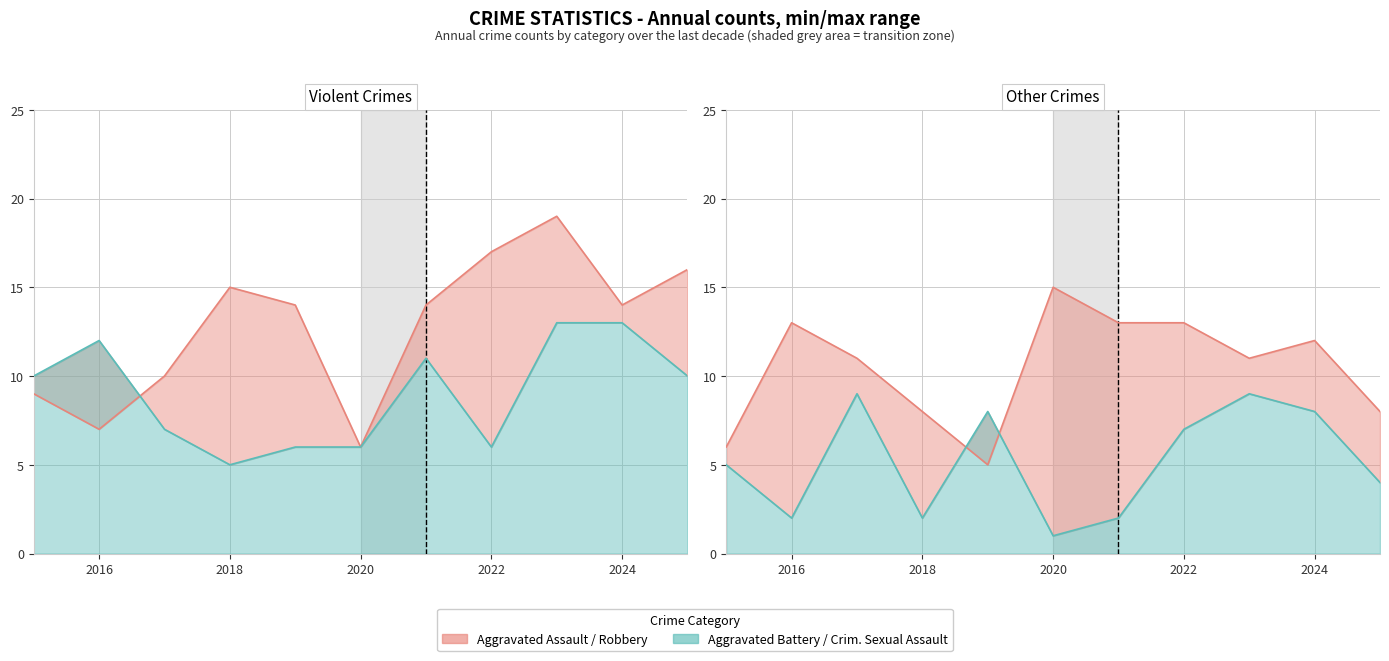

At how many categories does at least one series exceed 1?

11